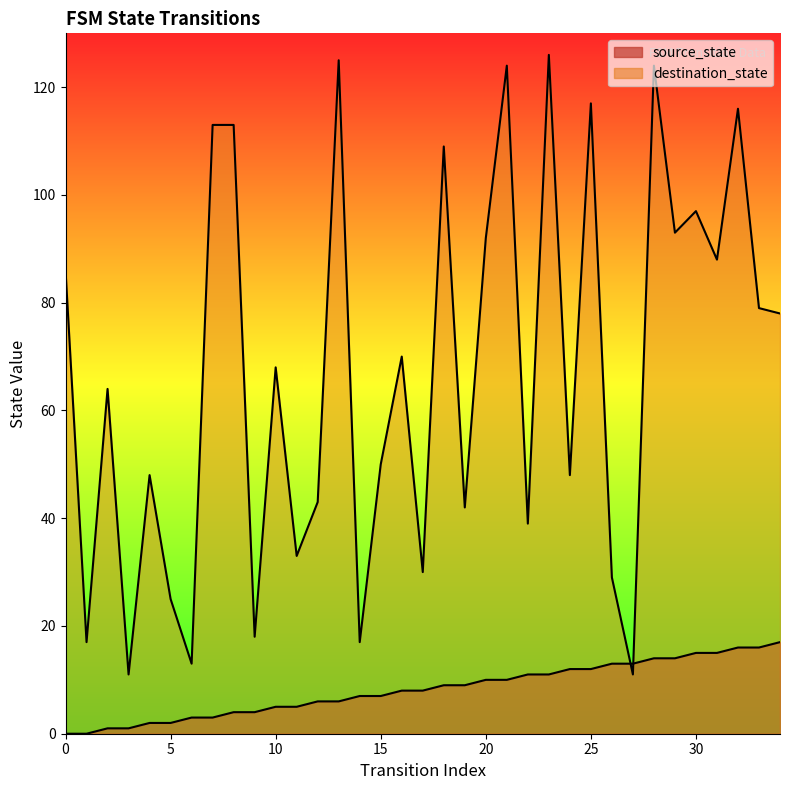

What is the value of the source_state point at the 5th from the left?

2